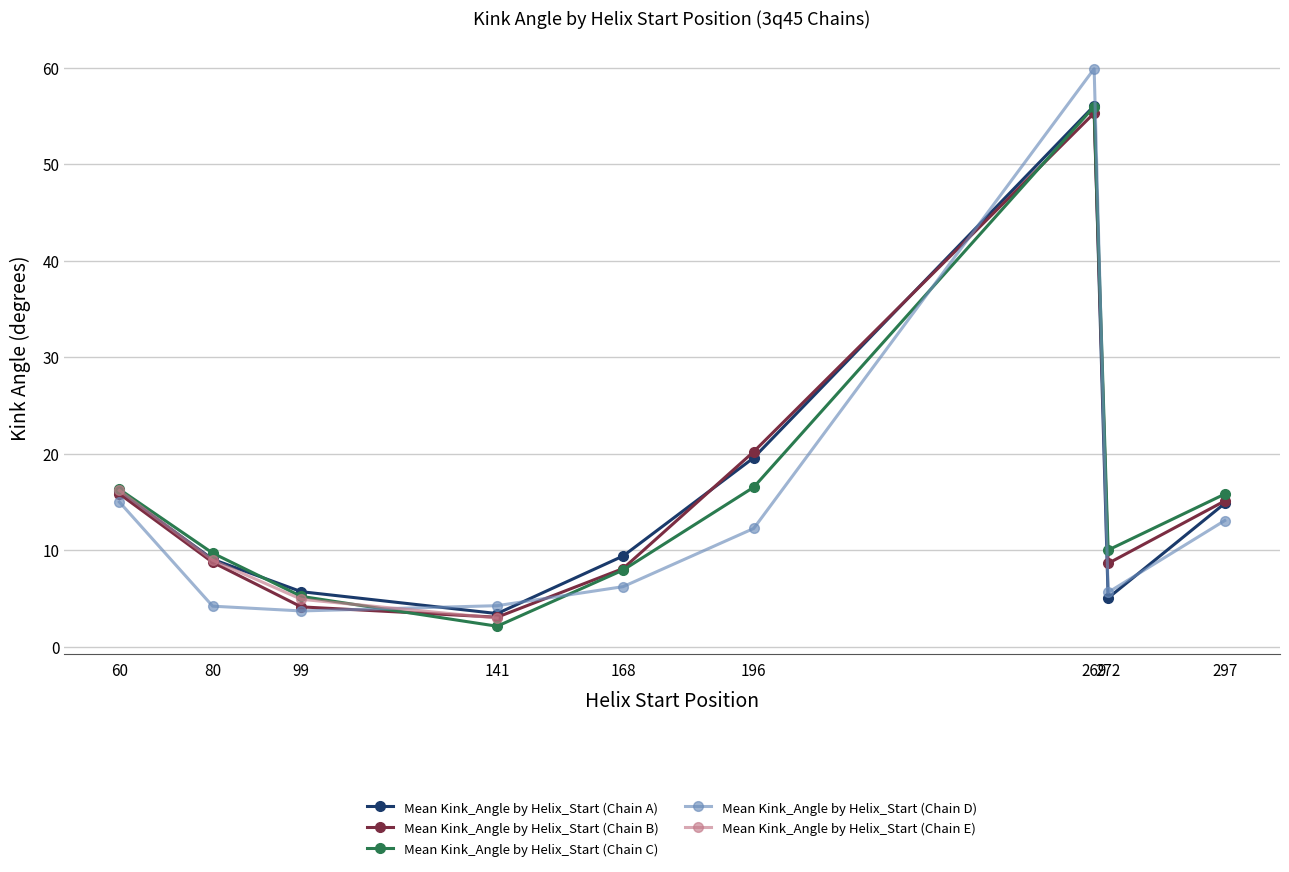

The Mean Kink_Angle by Helix_Start (Chain C) series shows 16.5 at 196. True or false?

True